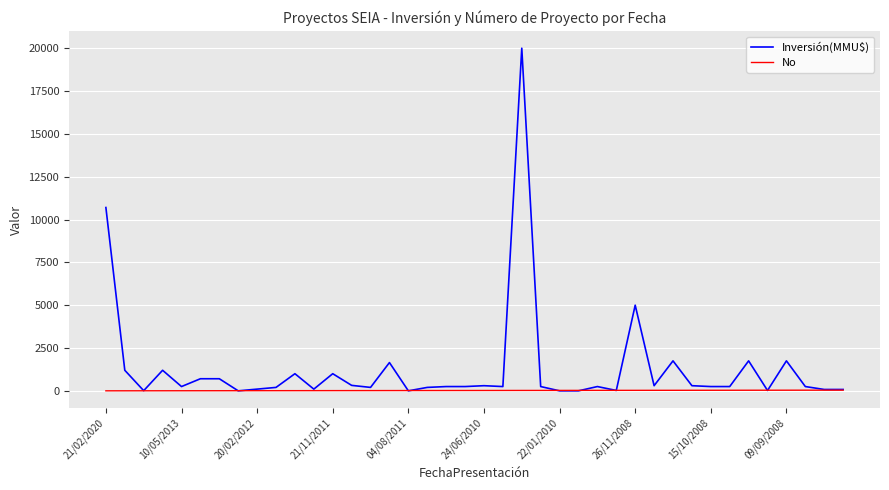

Which series has the largest range (max minus min)?

Inversión(MMU$)